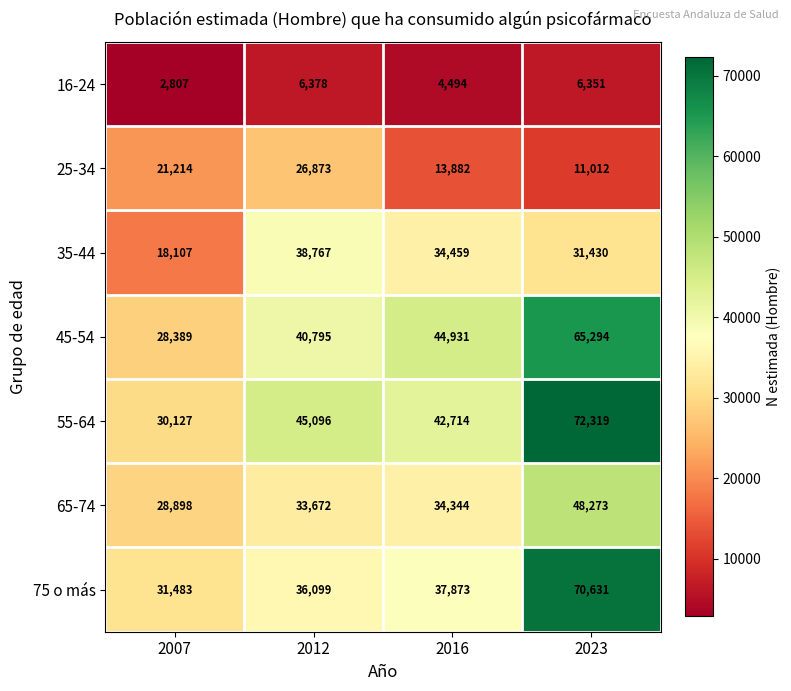

What is the total value across all series at 2023?

305310